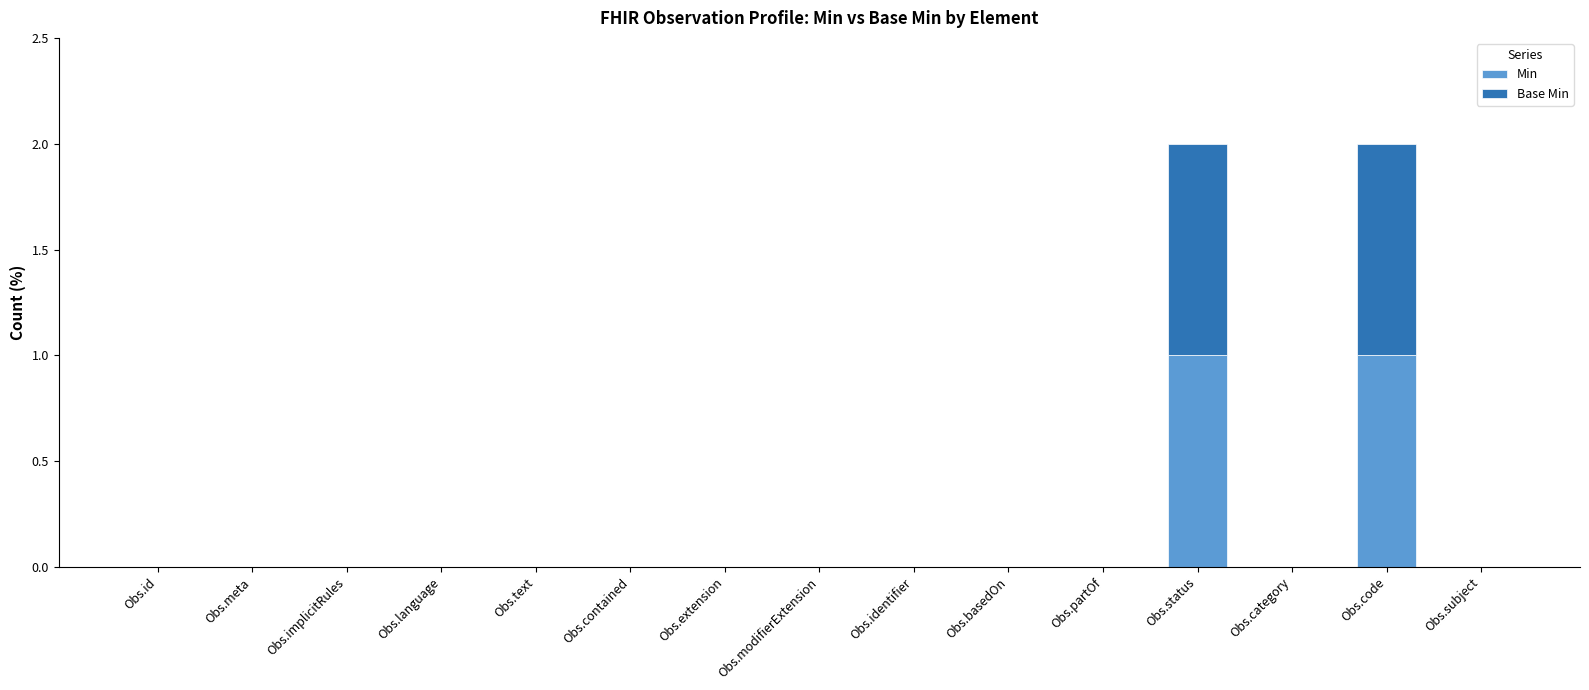

The Min series shows 0 at Obs.implicitRules. True or false?

True